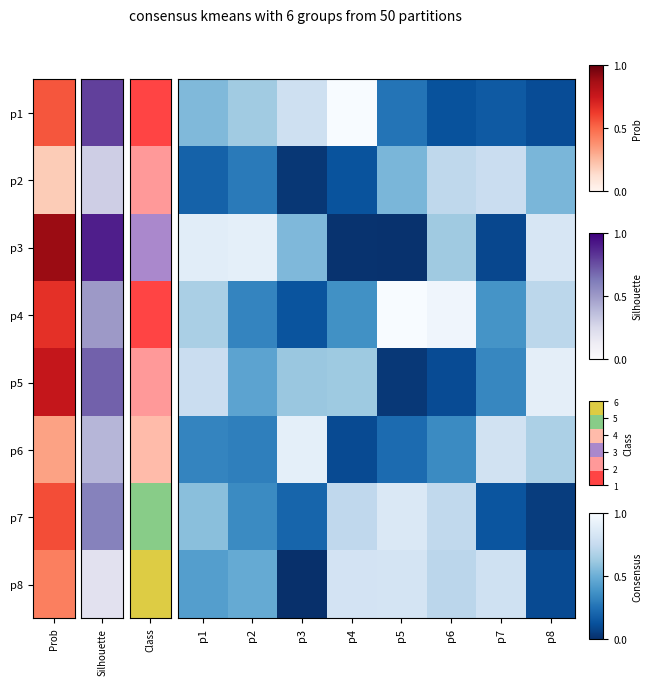

At which category does the chart reach its peak across all series?

p5